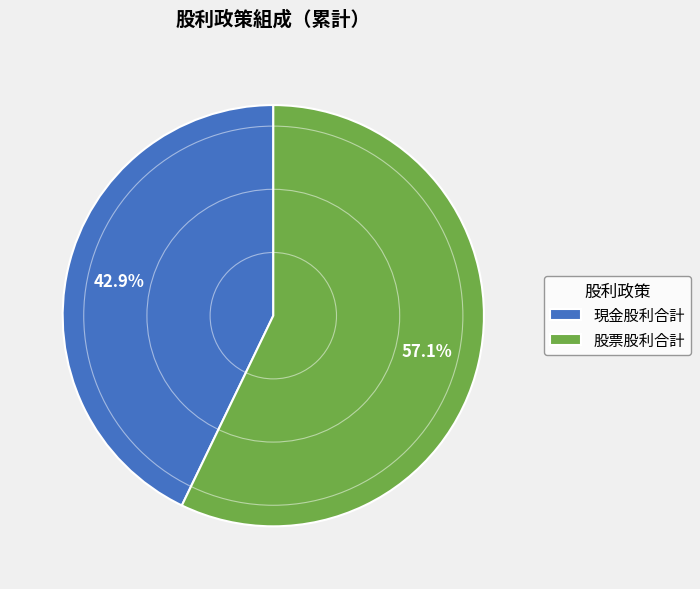

Rank the categories by value from lowest to highest.

現金股利合計, 股票股利合計